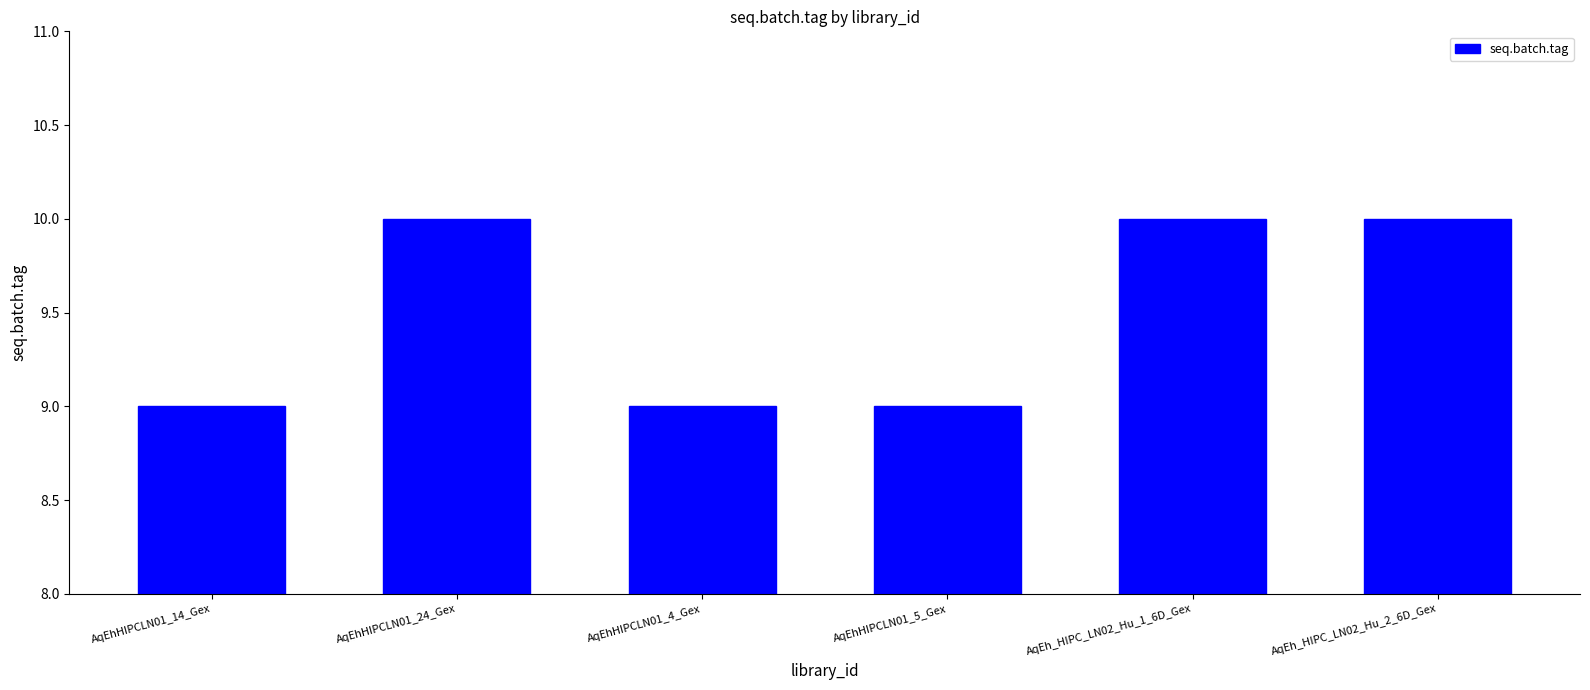

What position from the left is AqEhHIPCLN01_5_Gex?

4